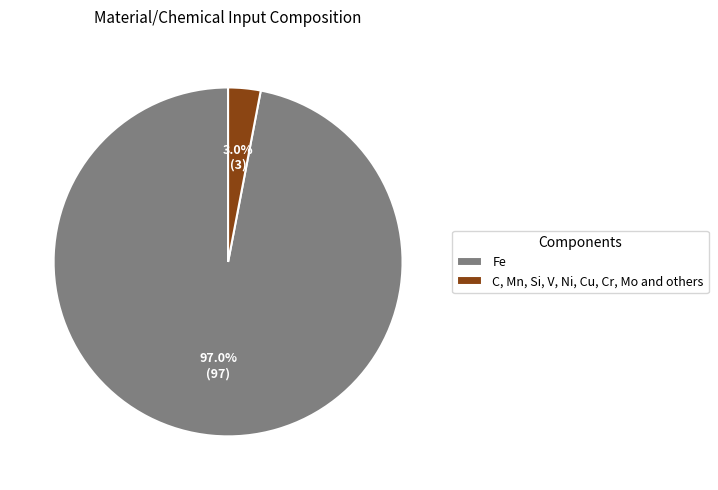

What is the total percentage of Fe and C, Mn, Si, V, Ni, Cu, Cr, Mo and others?

100.0%